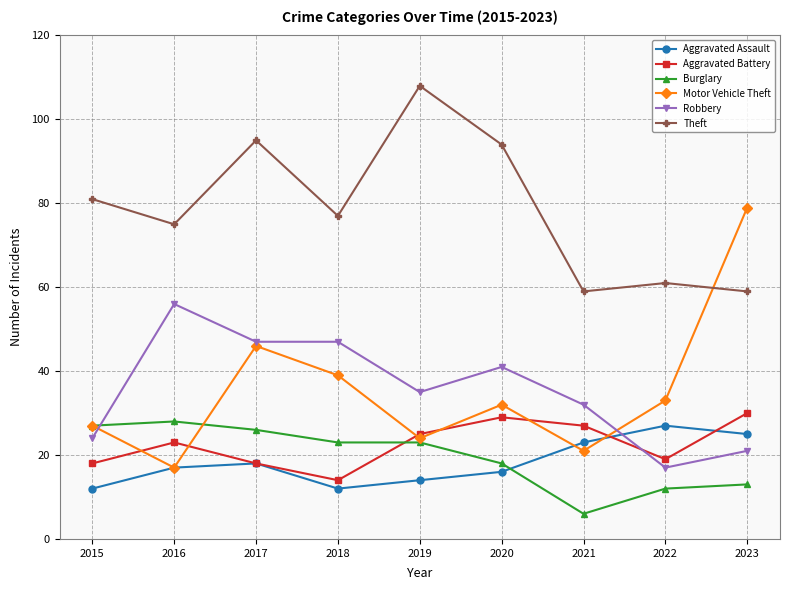

Read the Burglary value at 2023, to the nearest 5.

15